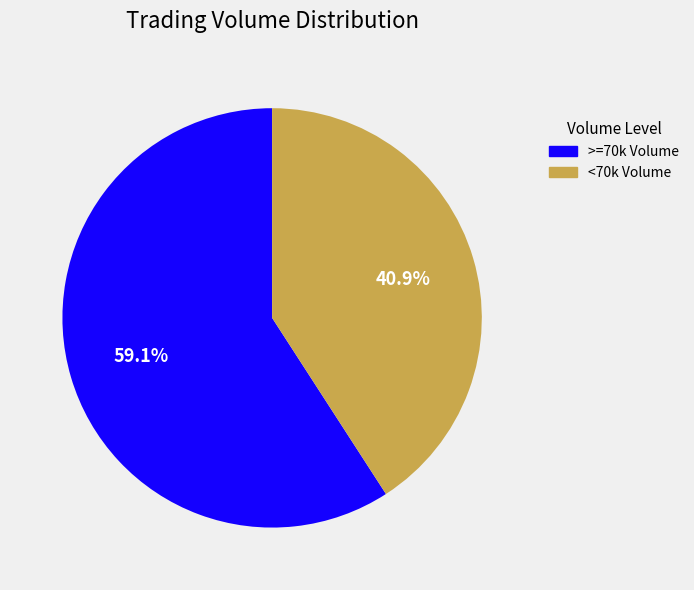

Is there any slice that represents more than half of the pie?

Yes